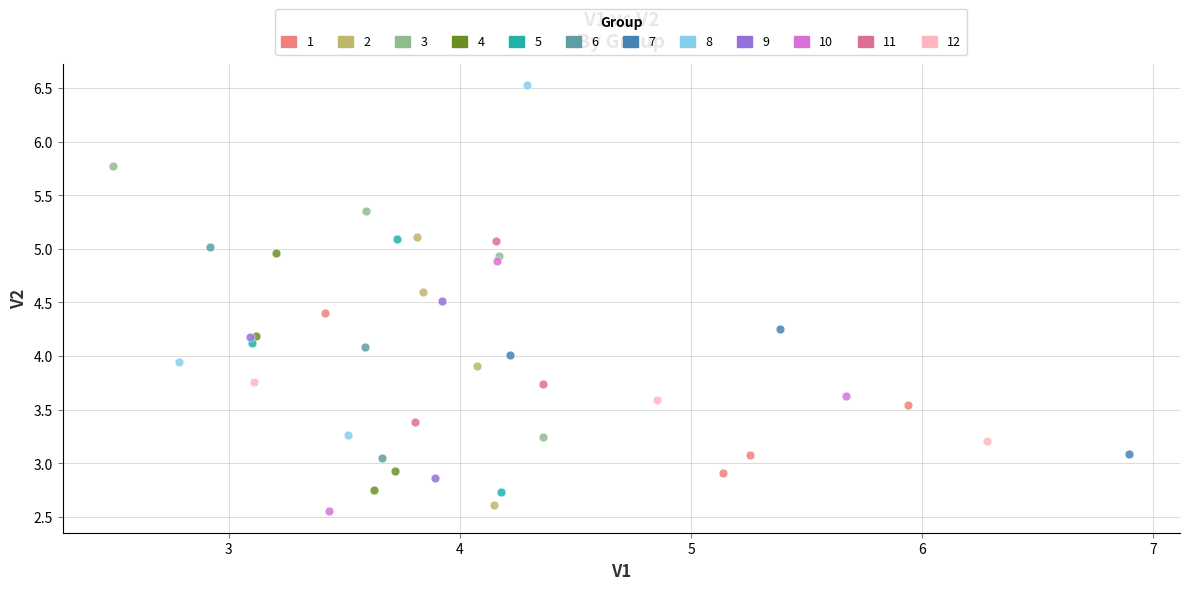

Which series reaches the minimum Y coordinate?

10